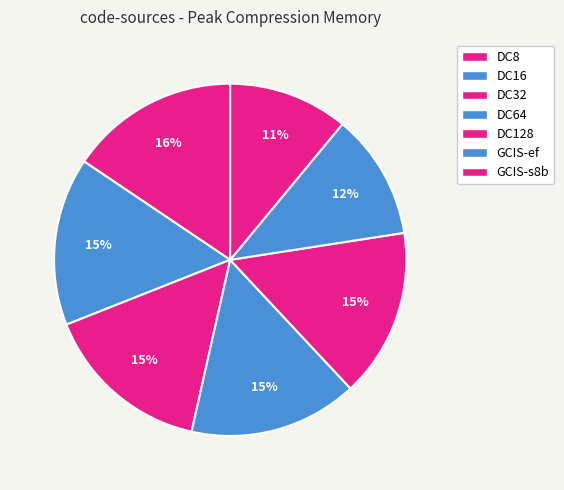

Count the number of slices in the pie.

7